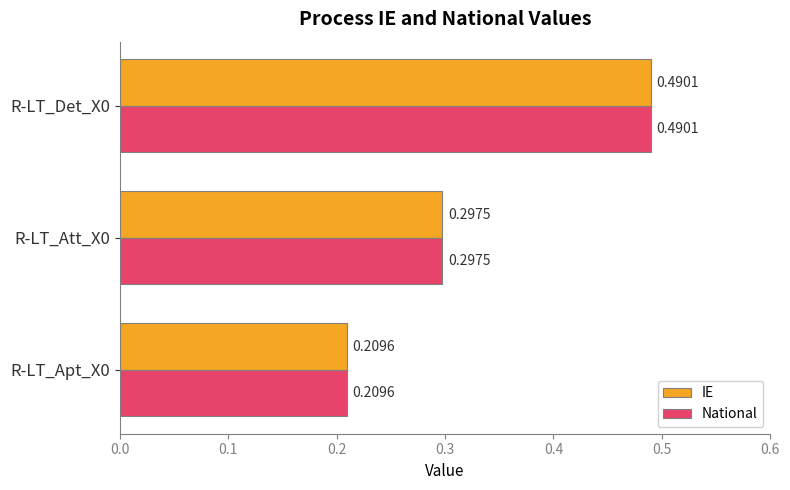

List the labels in order of National value, smallest first.

R-LT_Apt_X0, R-LT_Att_X0, R-LT_Det_X0